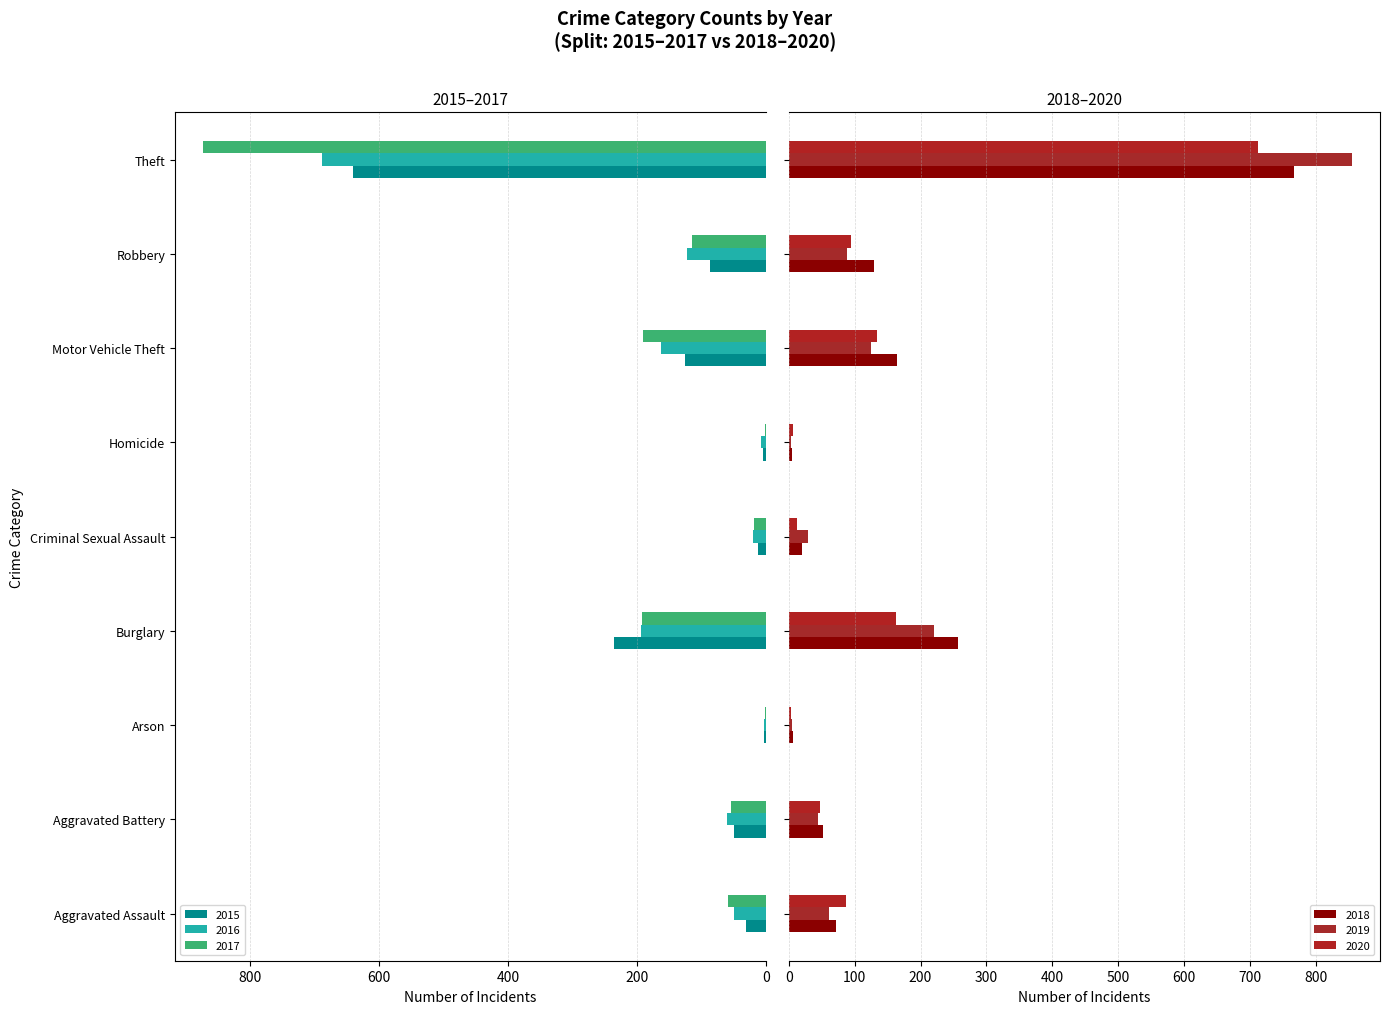

What is the total value across all series at Burglary?

1263